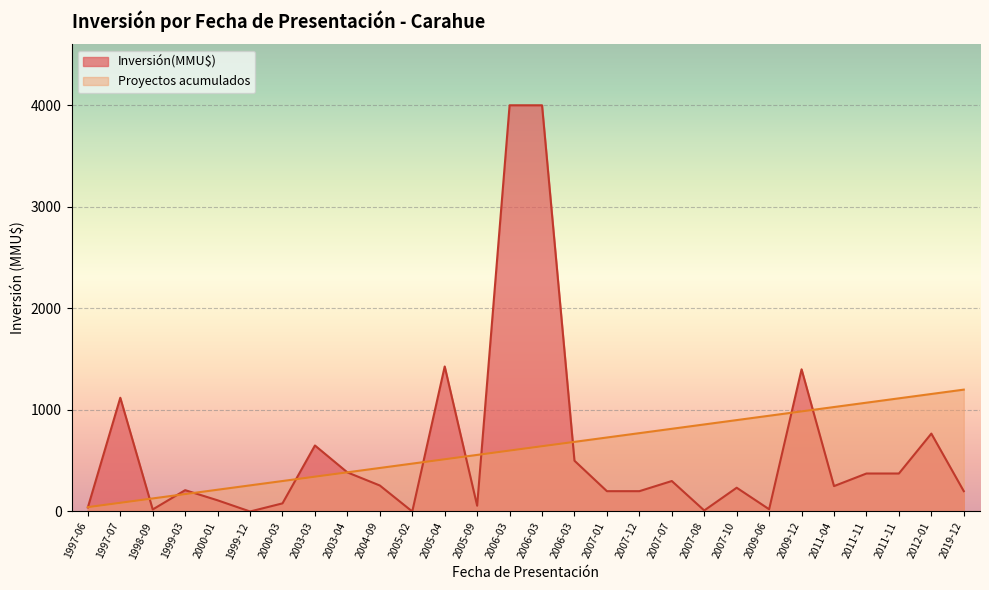

What is the difference between the Inversión(MMU$) values at 2005-02 and 1997-07?

1120.0